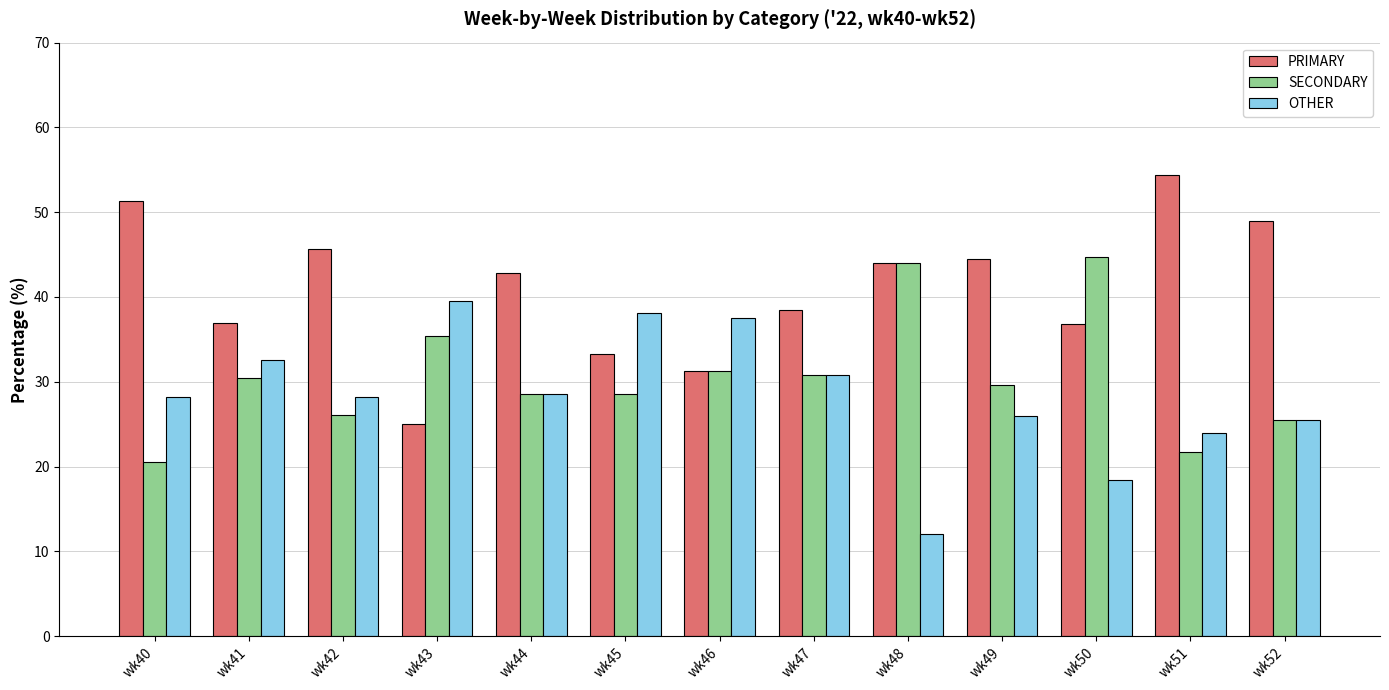

What are all the series names shown in the legend?

PRIMARY, SECONDARY, OTHER